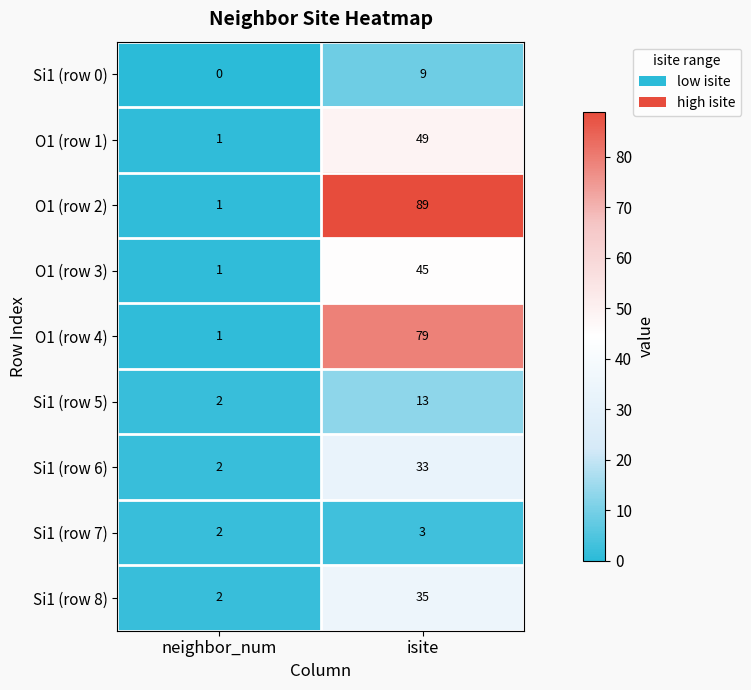

Count the number of categories in the chart.

2